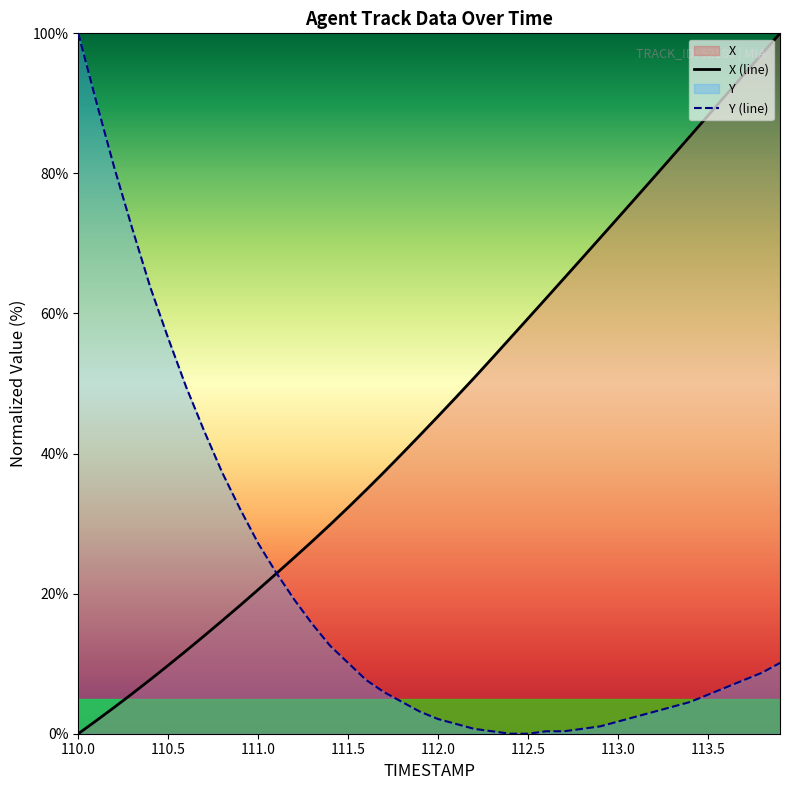

How many times do Y (line) and X (line) cross each other?

1